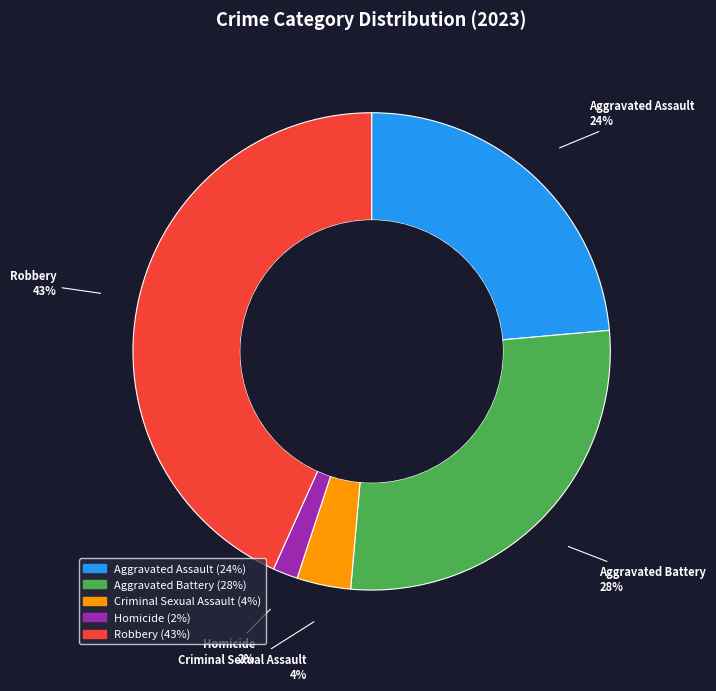

To the nearest percent, what is the average slice percentage?

20%